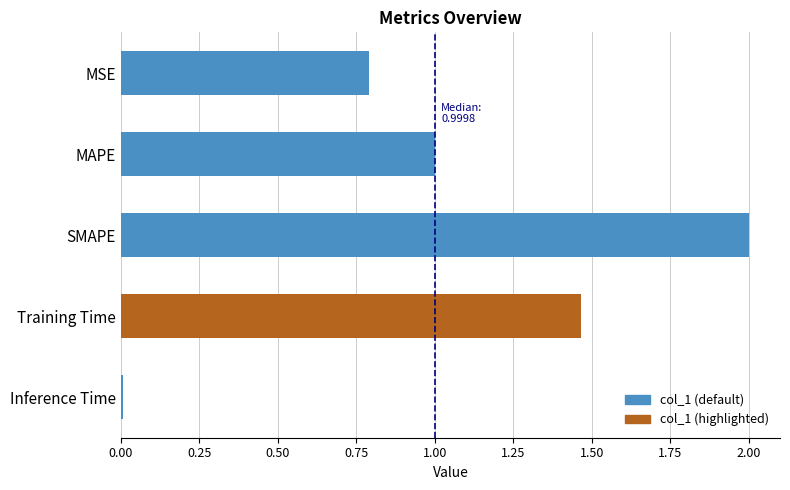

True or false: the data shows 1.0 at MAPE.

True